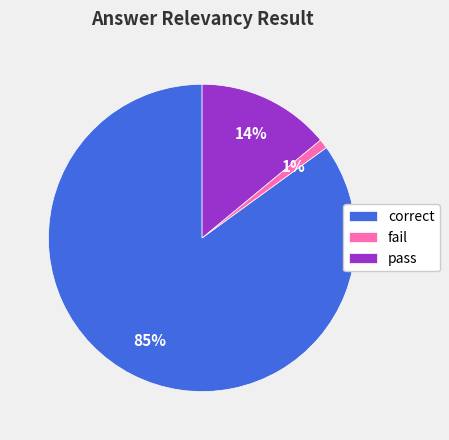

To the nearest percent, what percentage of the pie is pass?

14%